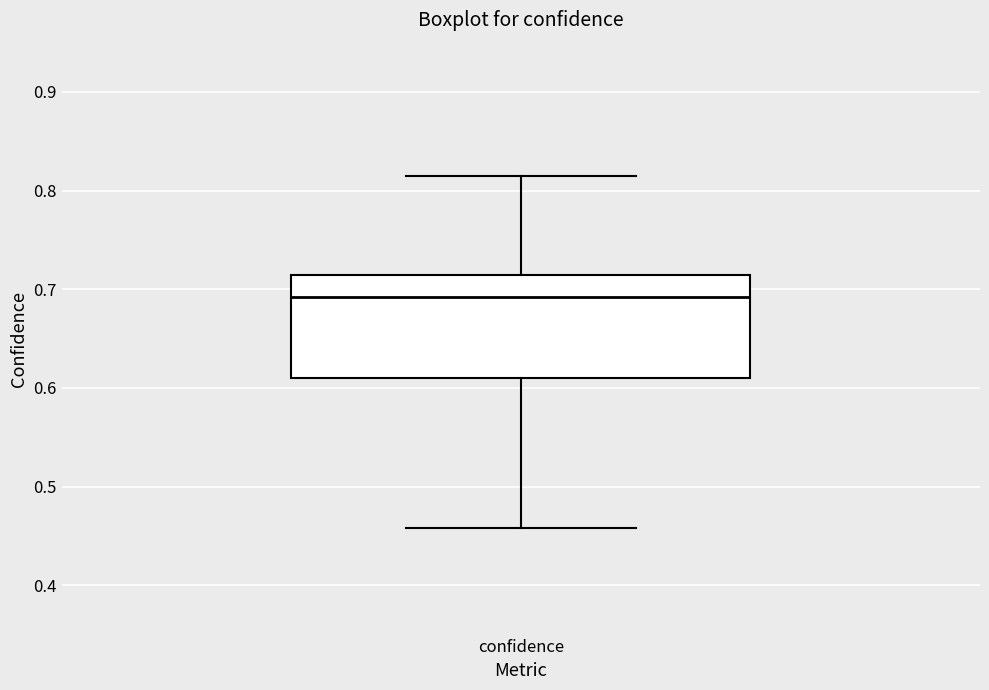

Where does the median line of the box for confidence sit on the y-axis? The values are not printed on the chart, so give them approximately, as read against the axis.

0.69